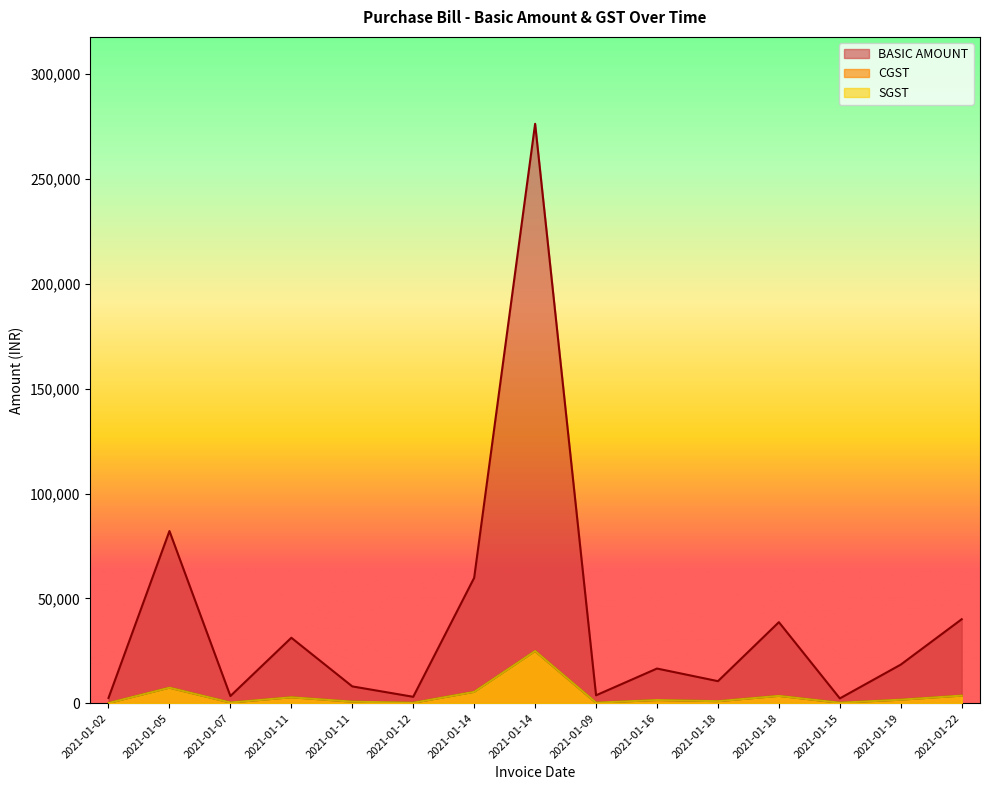

Between 2021-01-12 and 2021-01-14, which series saw the biggest shift?

BASIC AMOUNT